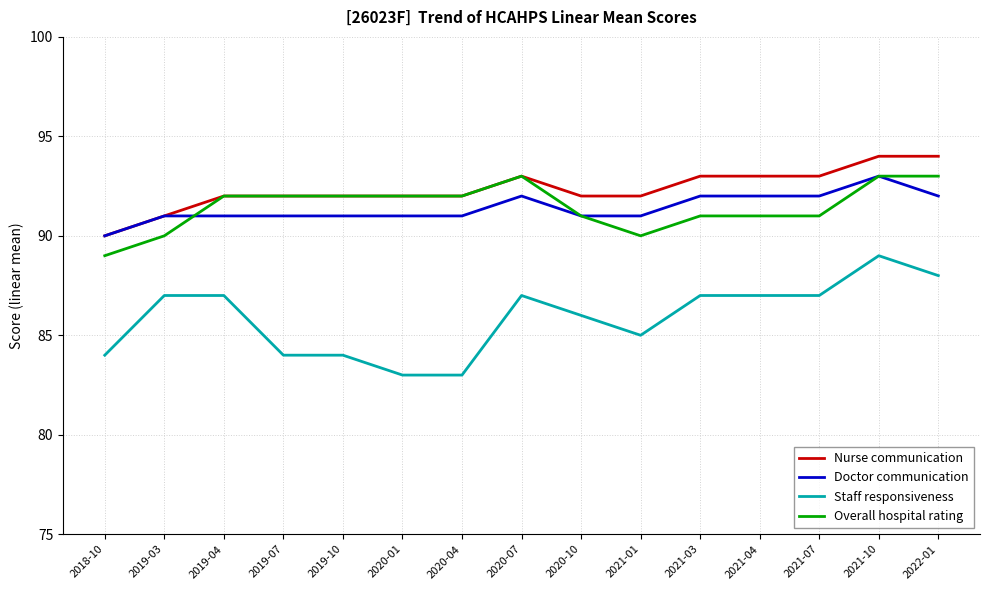

Which series ends up on top after the final intersection of Doctor communication and Overall hospital rating?

Overall hospital rating